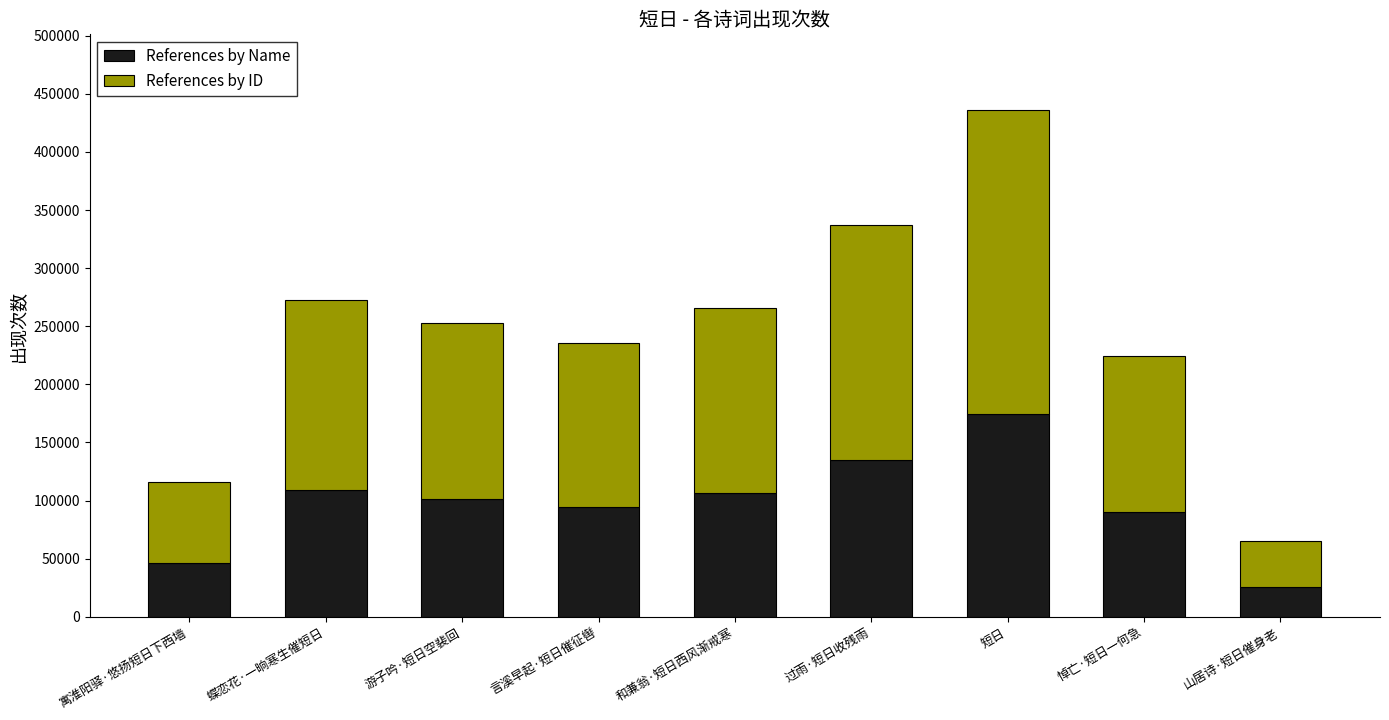

How many data points does each series have?

9